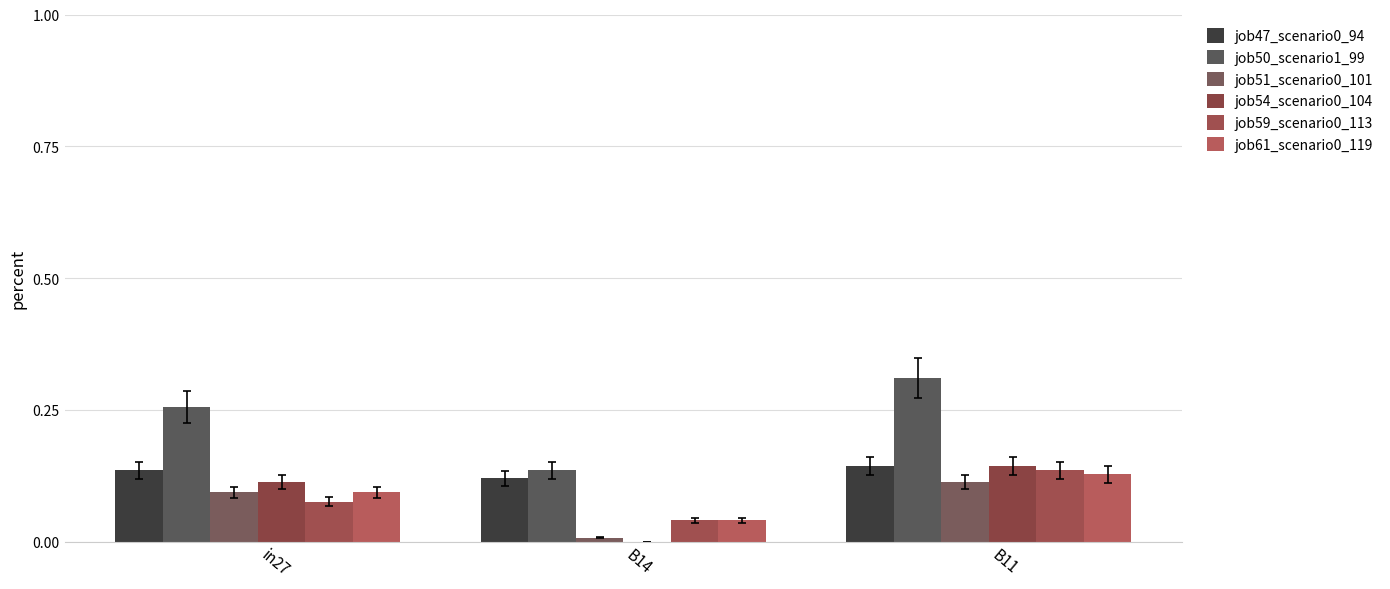

Count the number of data series in this chart.

6